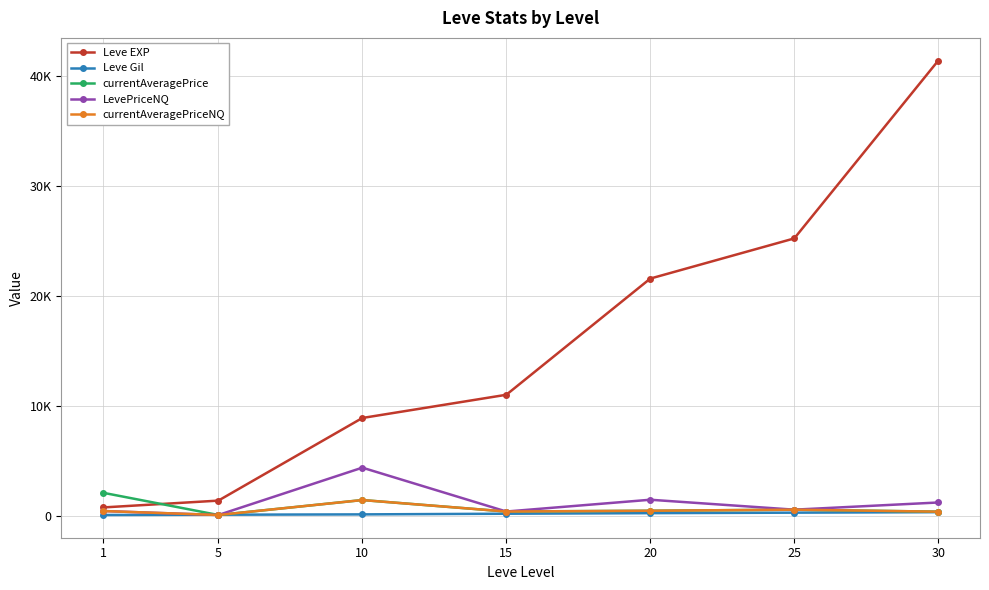

At which label is Leve EXP closest to 21105?

20